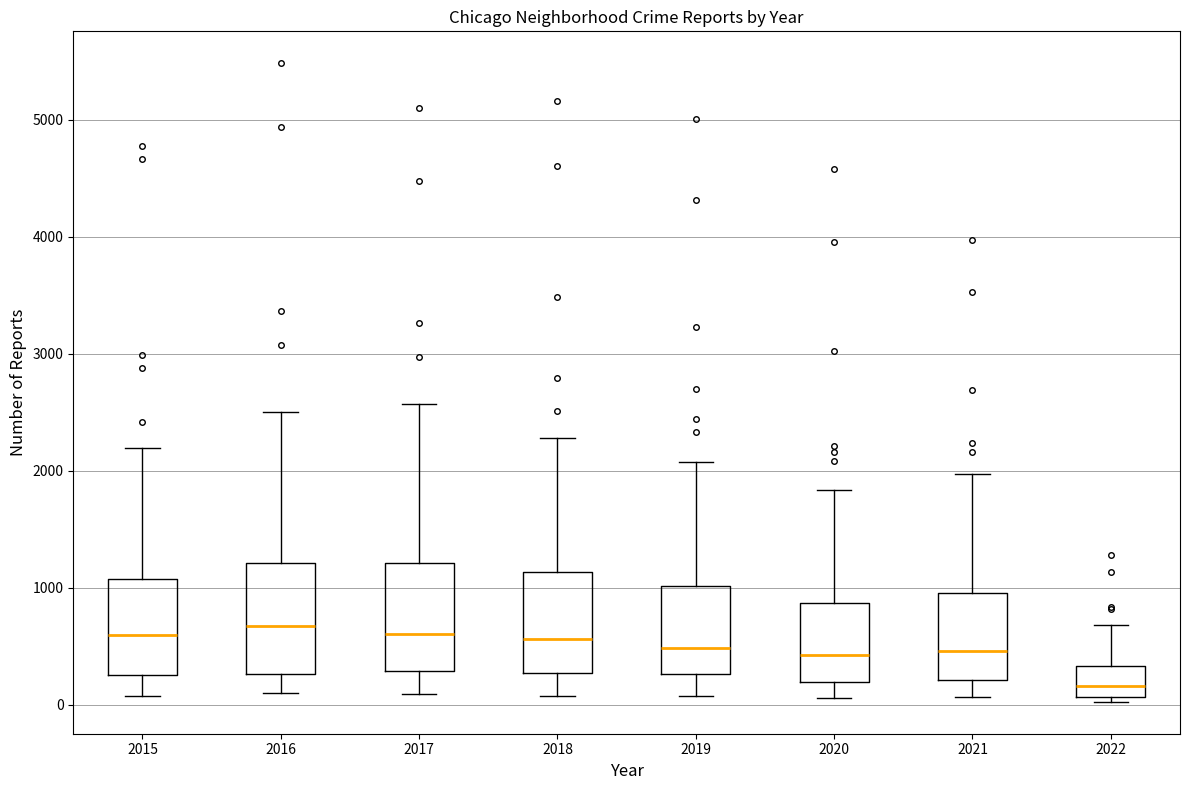

Which box has the lowest median line?

2022